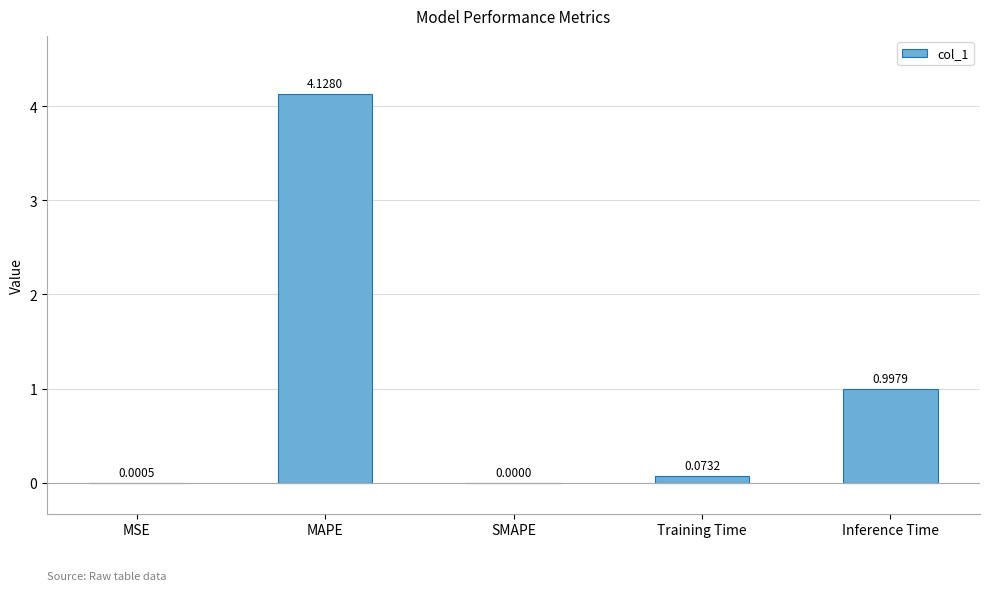

At which label is the value closest to 2?

Inference Time